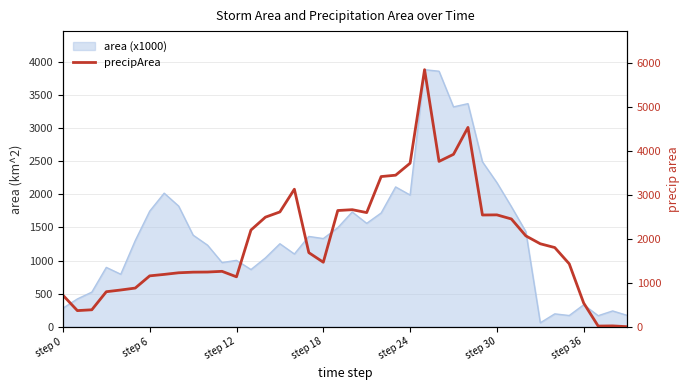

Does the chart display data point markers on the line(s)?

No